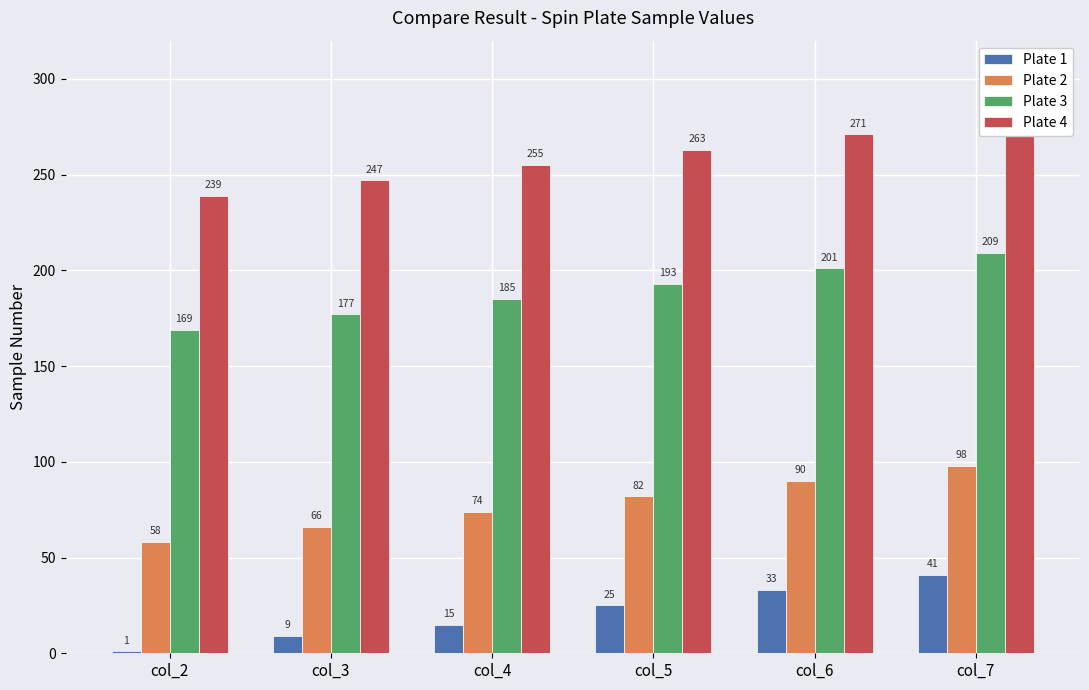

Reading right to left, transcribe all the data shown in this chart.

Plate 1: col_7=41	col_6=33	col_5=25	col_4=15	col_3=9	col_2=1
Plate 2: col_7=98	col_6=90	col_5=82	col_4=74	col_3=66	col_2=58
Plate 3: col_7=209	col_6=201	col_5=193	col_4=185	col_3=177	col_2=169
Plate 4: col_7=279	col_6=271	col_5=263	col_4=255	col_3=247	col_2=239